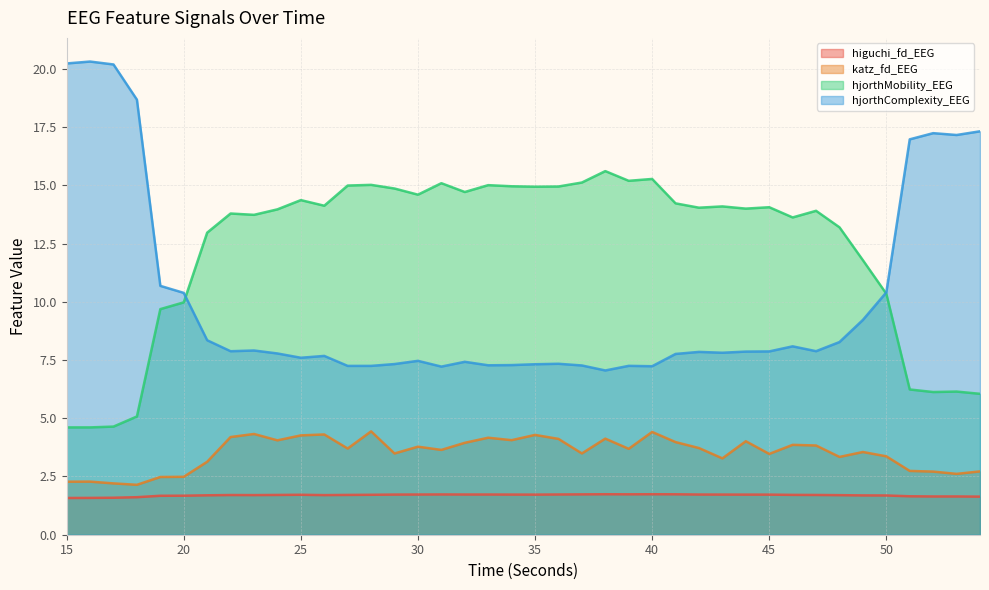

Does the chart have visible grid lines?

Yes